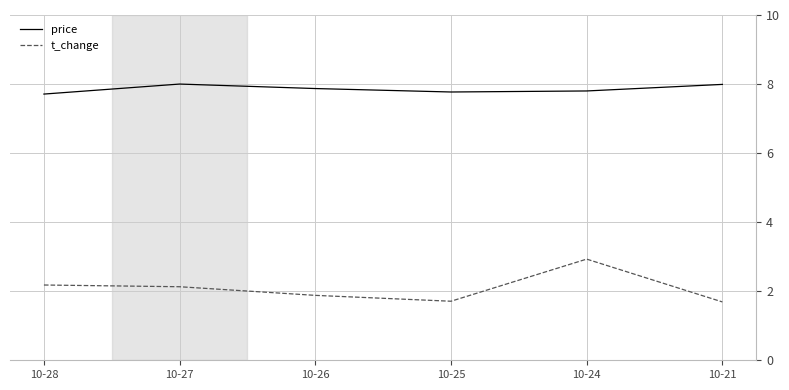

What is the maximum value for t_change?

2.9